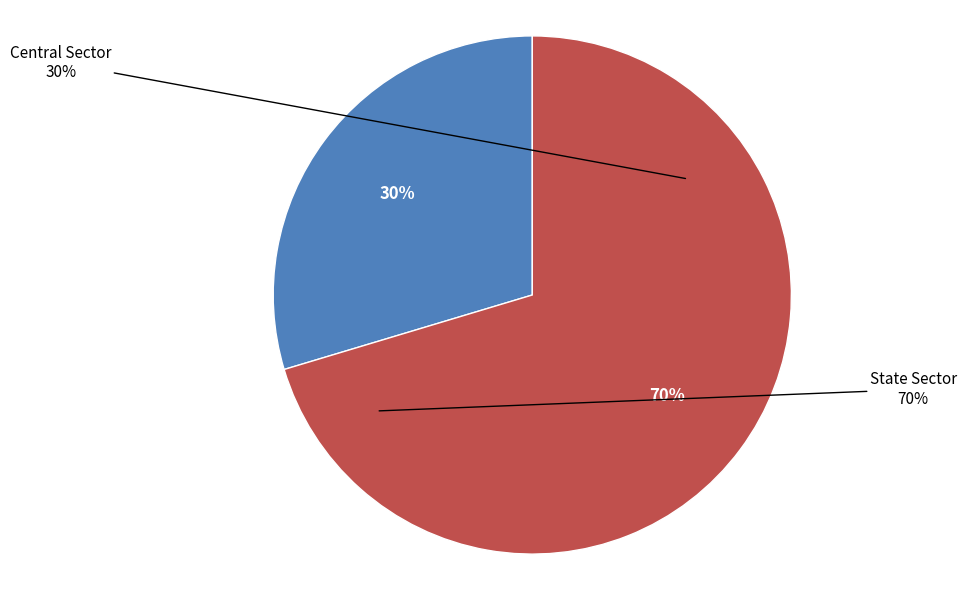

Is there any slice that represents more than half of the pie?

Yes